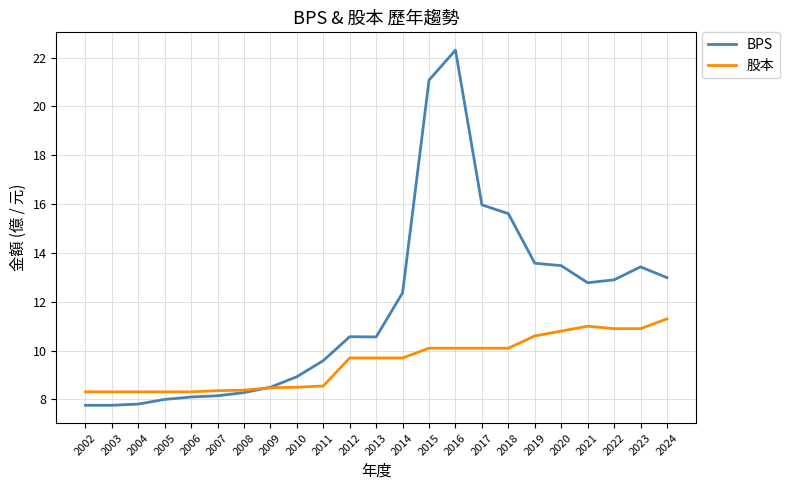

What is the difference between the highest and lowest values at 2015?

11.0